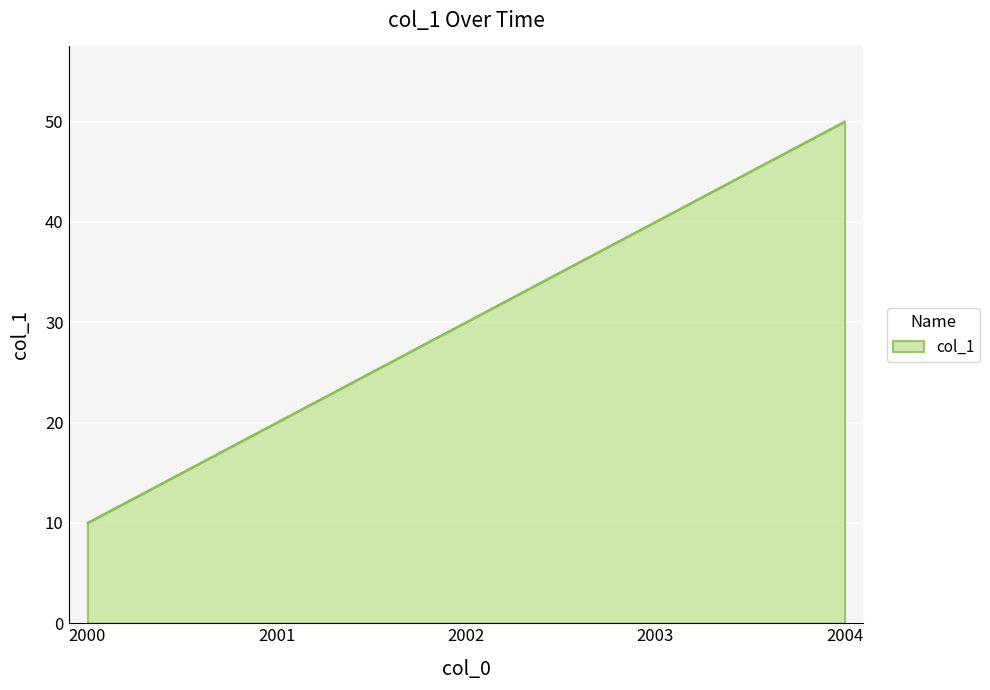

Is it true that the value at 2002 is 43?

False